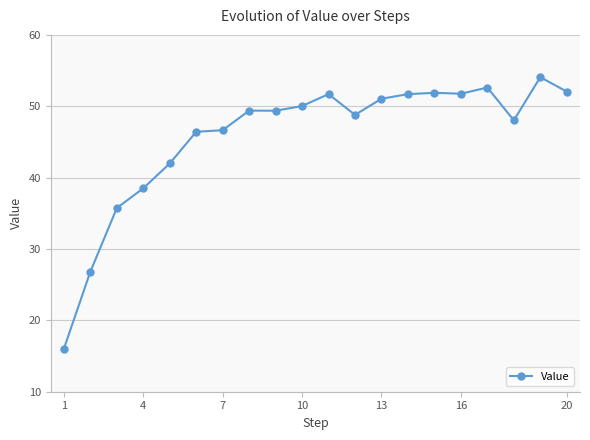

What is the value of the 8th point from the left?

49.4